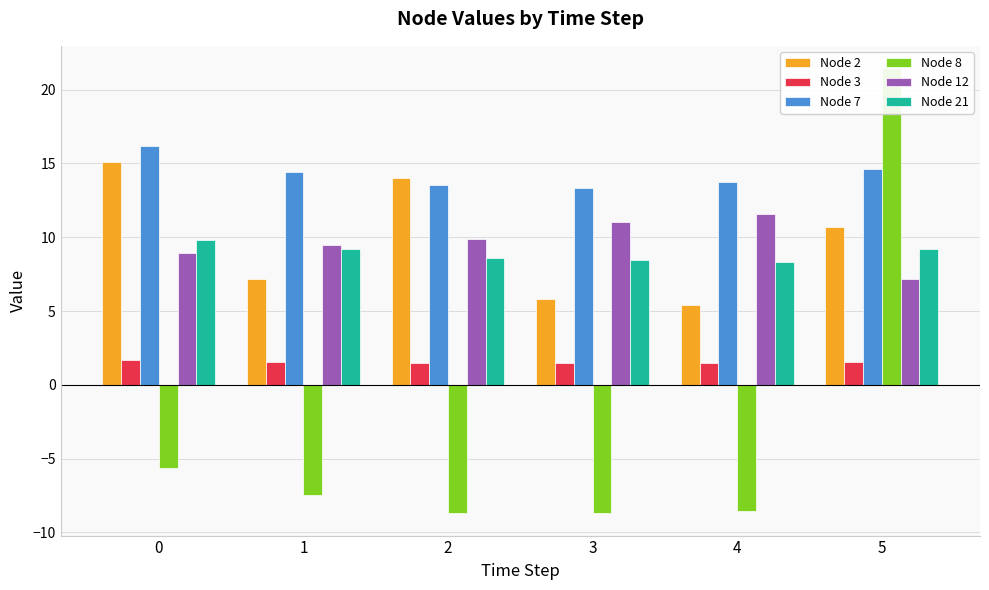

How many bars are there in each group?

6